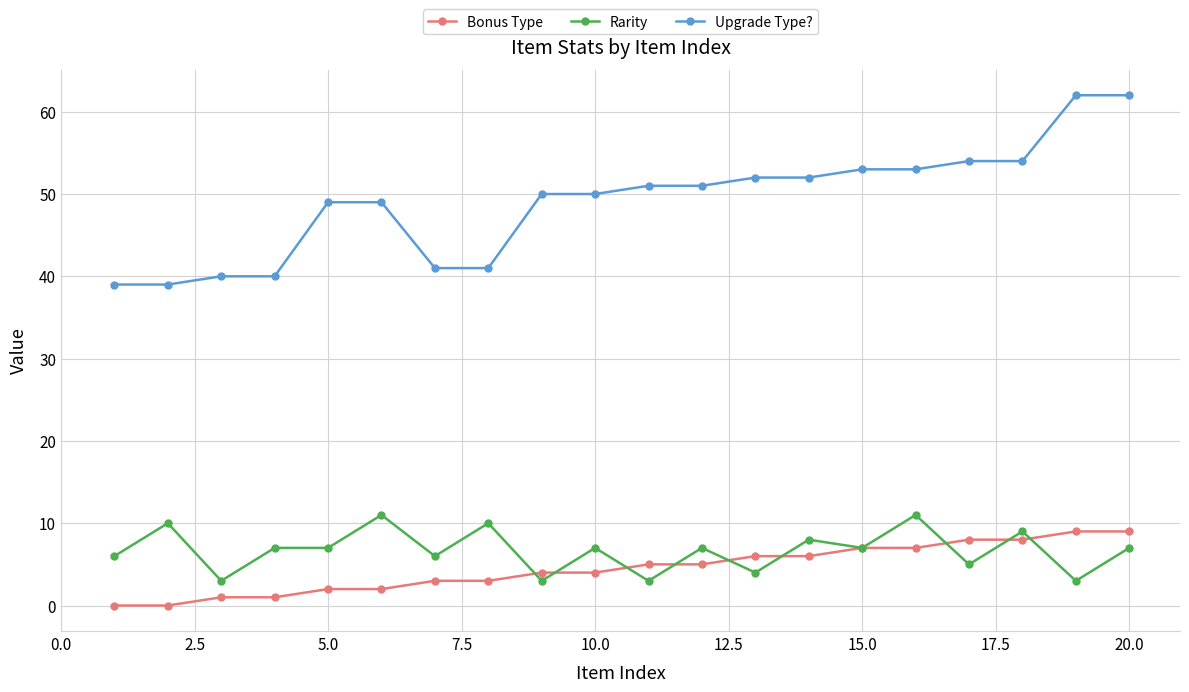

What is the minimum value for Upgrade Type??

39